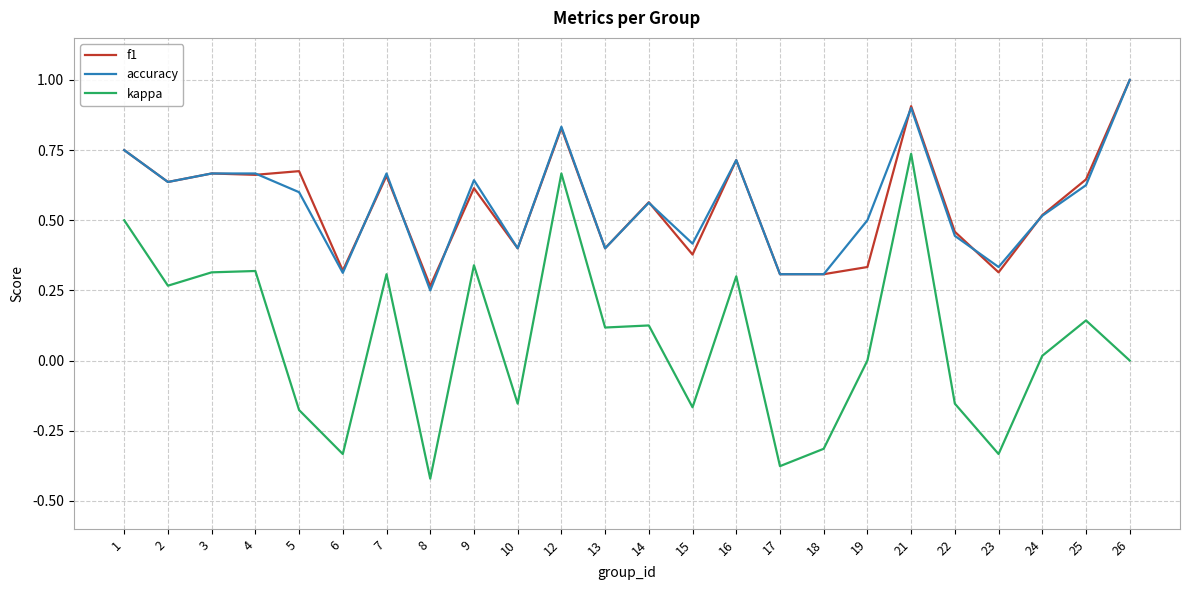

True or false: f1 has more than 1 points higher than both neighbors.

True